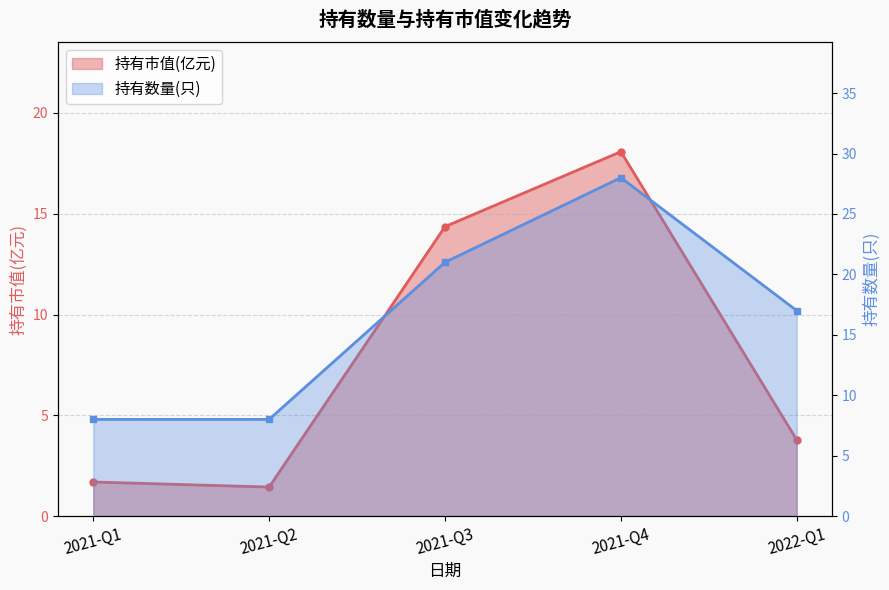

Reading left to right, transcribe all the data shown in this chart.

持有市值(亿元): 1.7	1.4	14.4	18.1	3.8
持有数量(只): 8.0	8.0	21.0	28.0	17.0